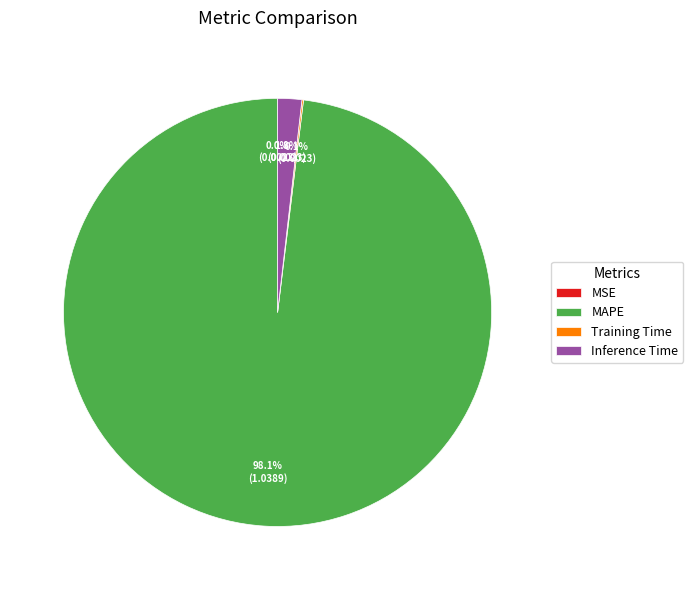

True or false: Inference Time accounts for 2% of the total.

True